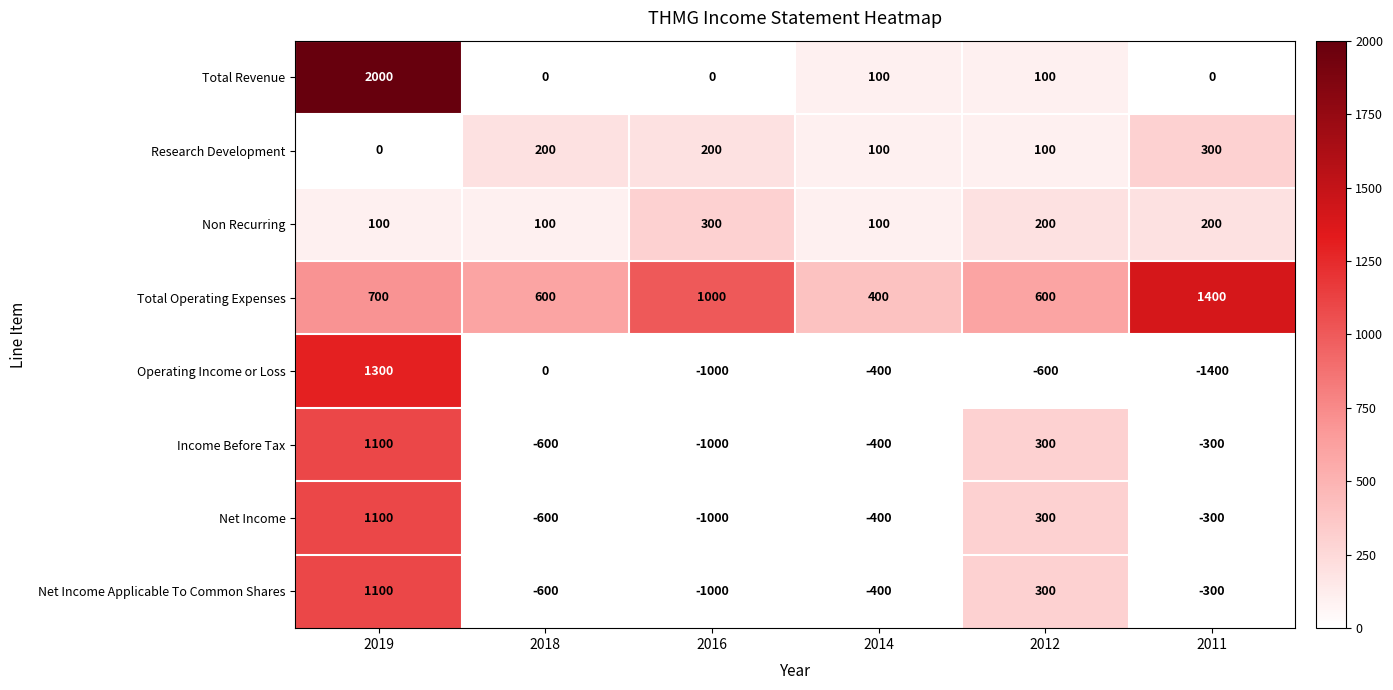

At which category is the sum across all series the highest?

2019